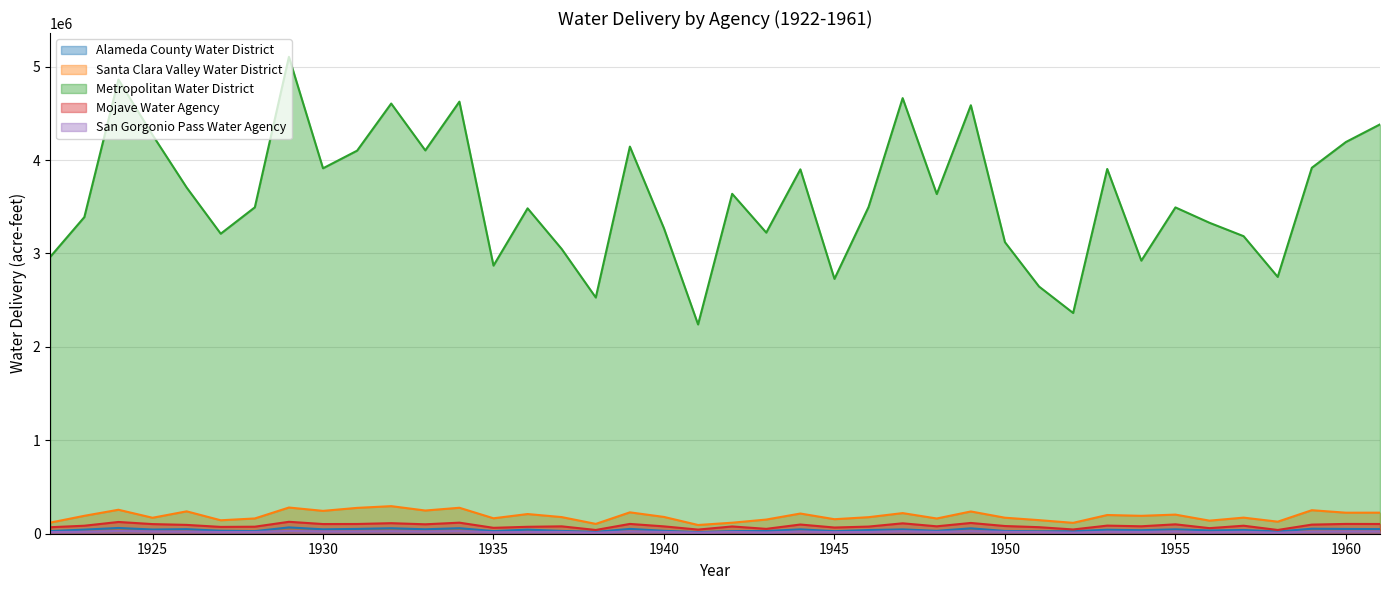

At how many categories does at least one series exceed 2316567?

39